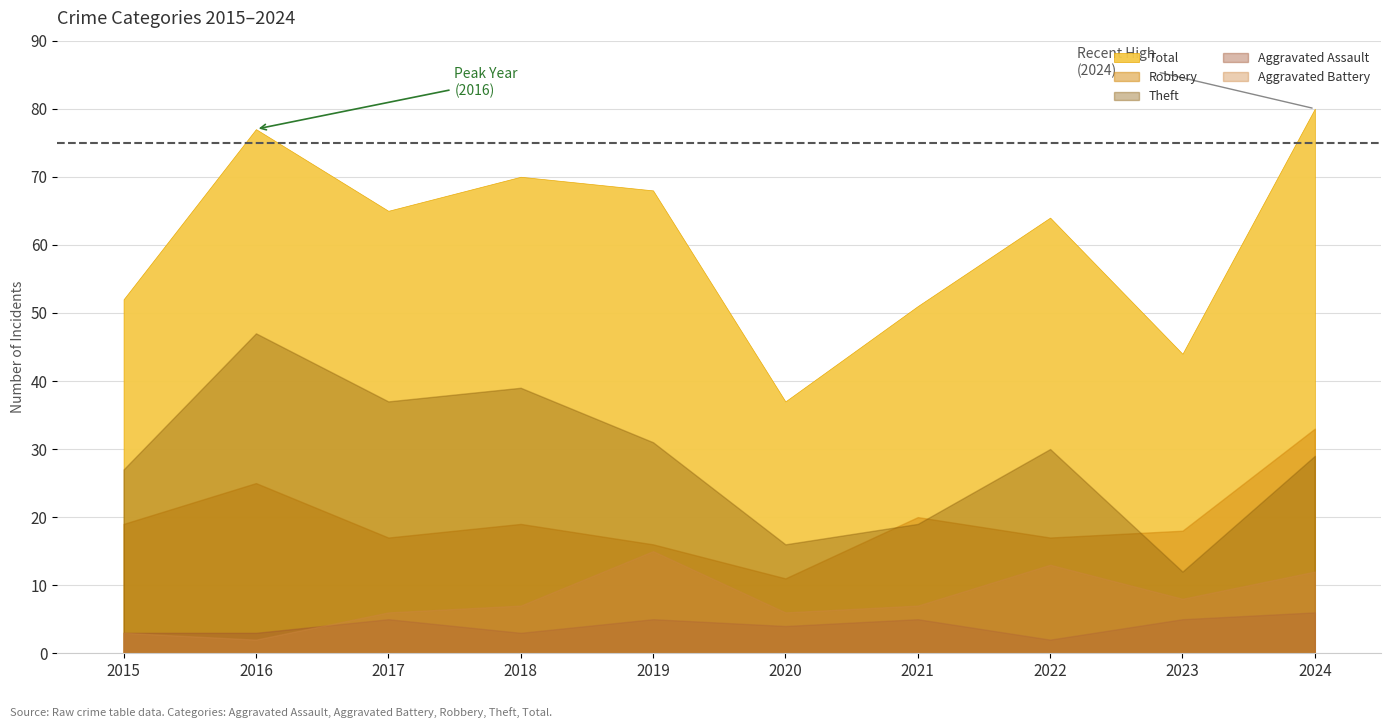

What is the smallest value displayed?

2